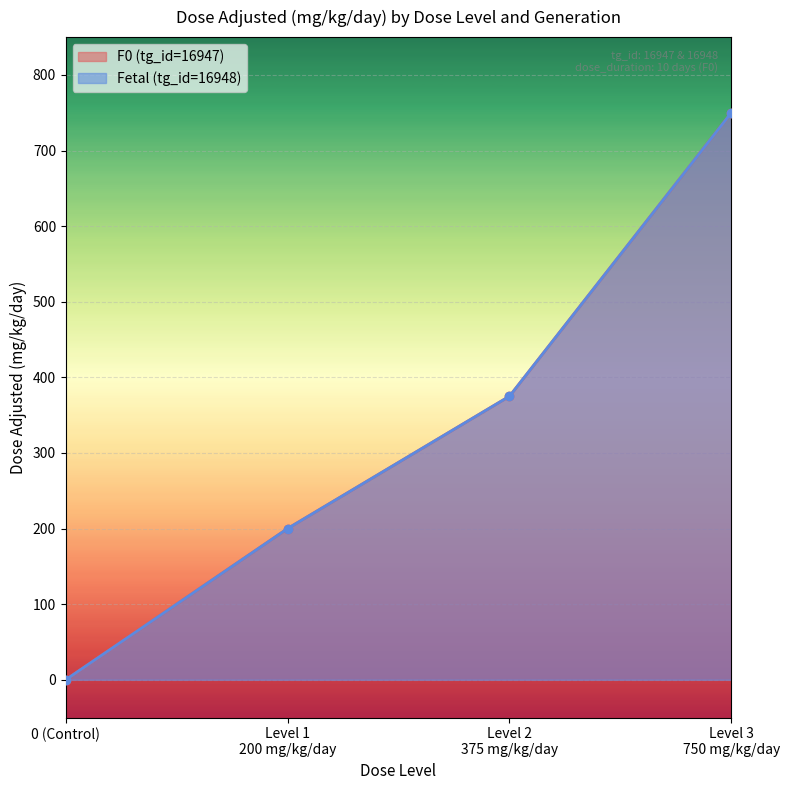

Is it true that Fetal (tg_id=16948) equals 1120 at dose_level 3?

False